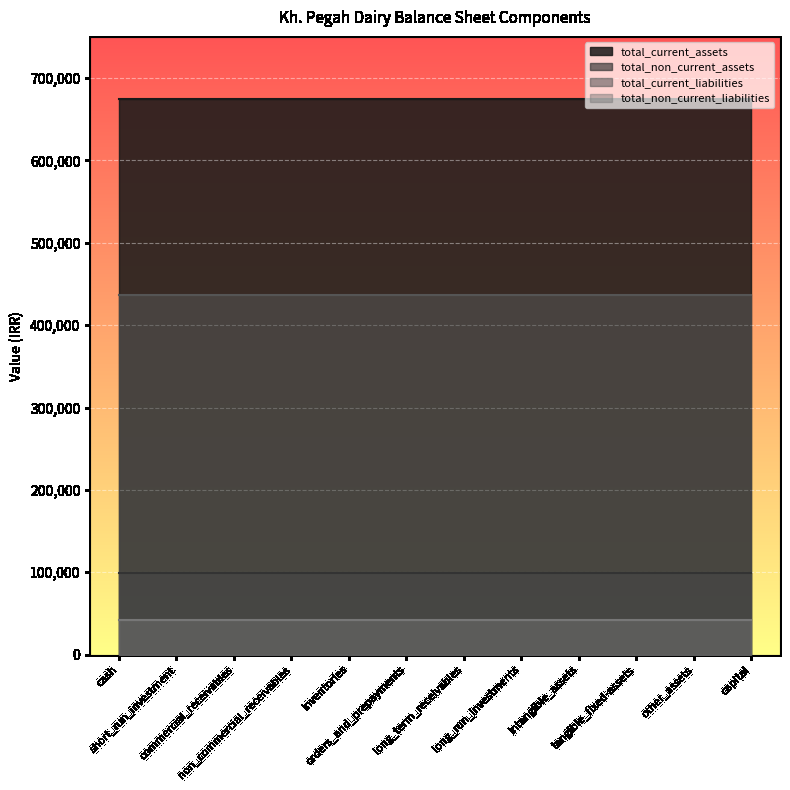

What is the difference between the highest and lowest values at non_commercial_receivables?

632671